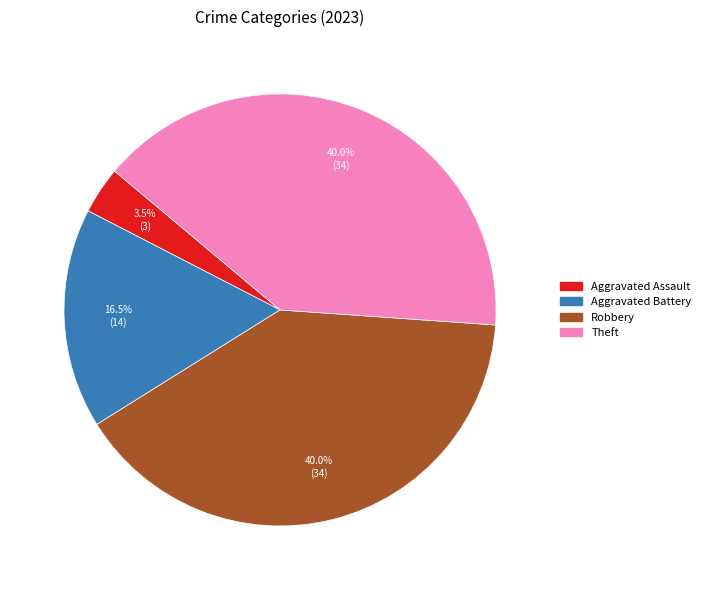

Is there any slice that represents more than half of the pie?

No